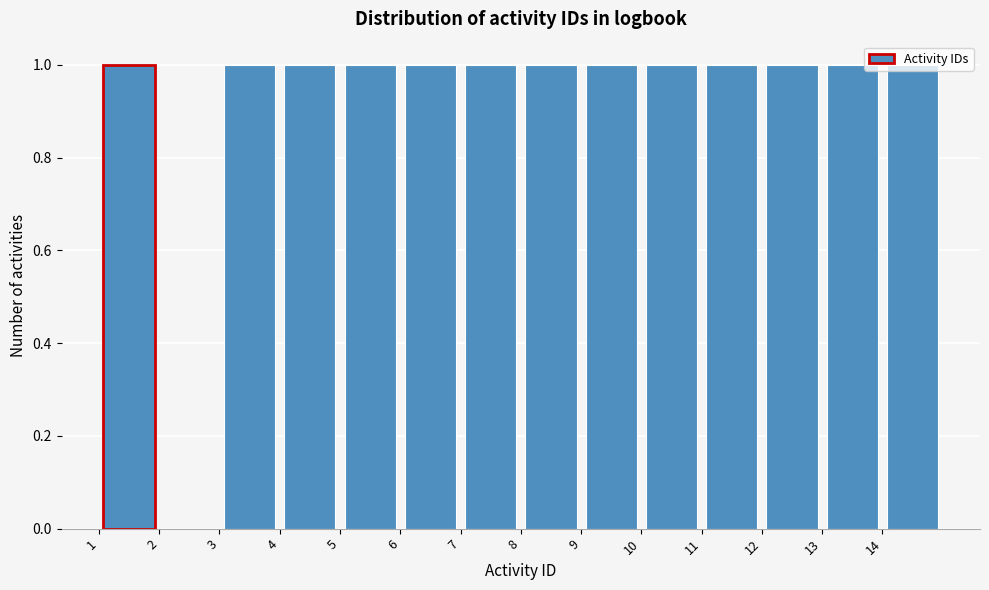

How tall is the bar that spans 7 to 8 on the x-axis? The values are not printed on the chart, so give them approximately, as read against the axis.

1